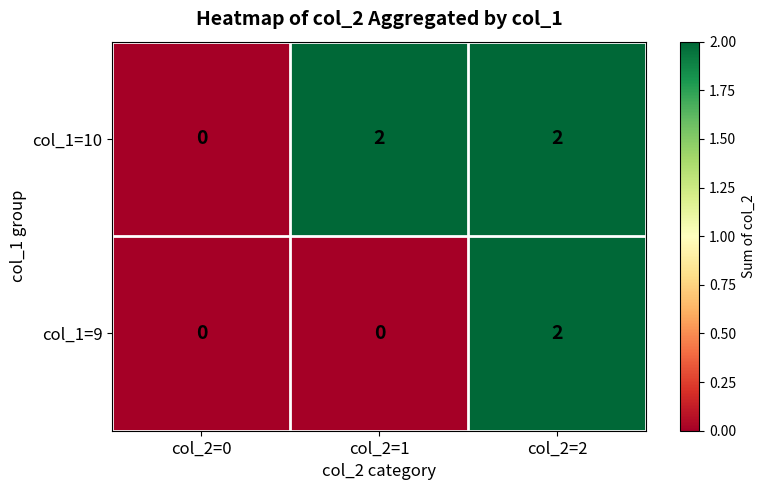

Reading left to right, transcribe all the data shown in this chart.

col_1=10: 0	2	2
col_1=9: 0	0	2